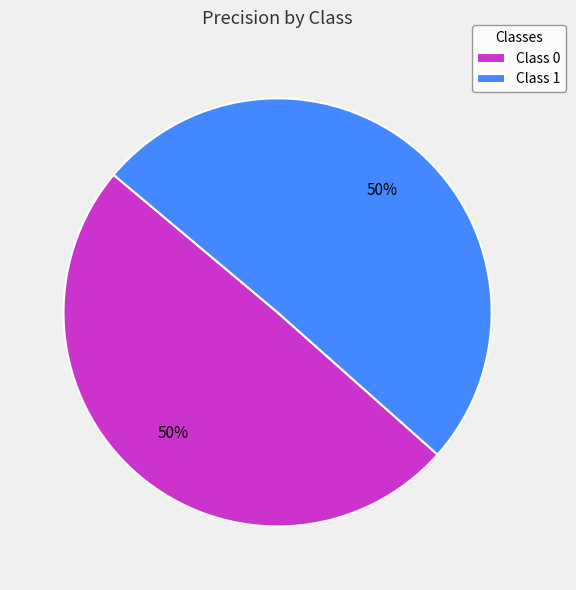

Combined, do Class 1 and Class 0 account for over 50%?

Yes